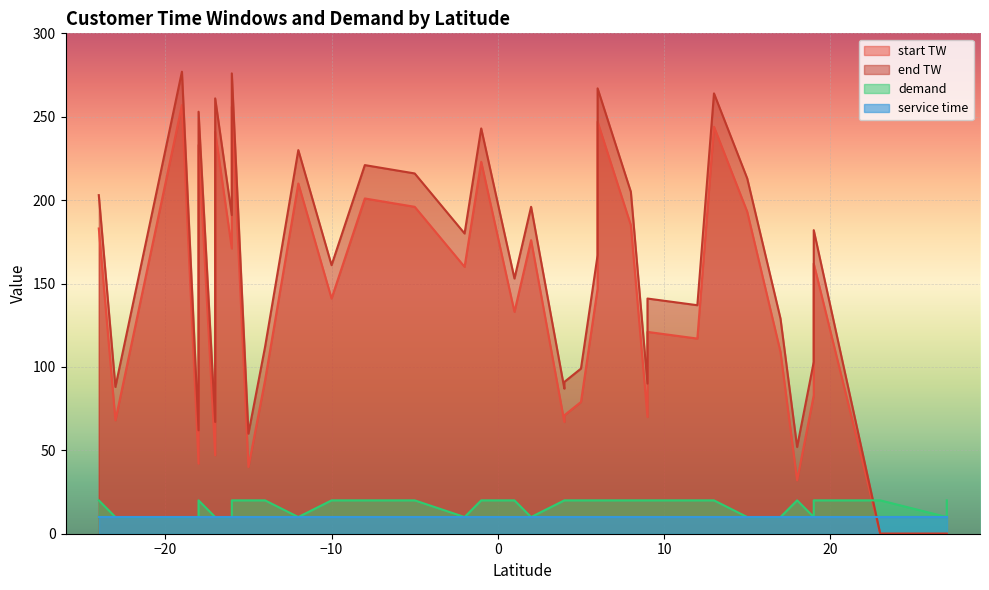

What are all the series names shown in the legend?

demand, service time, start TW, end TW